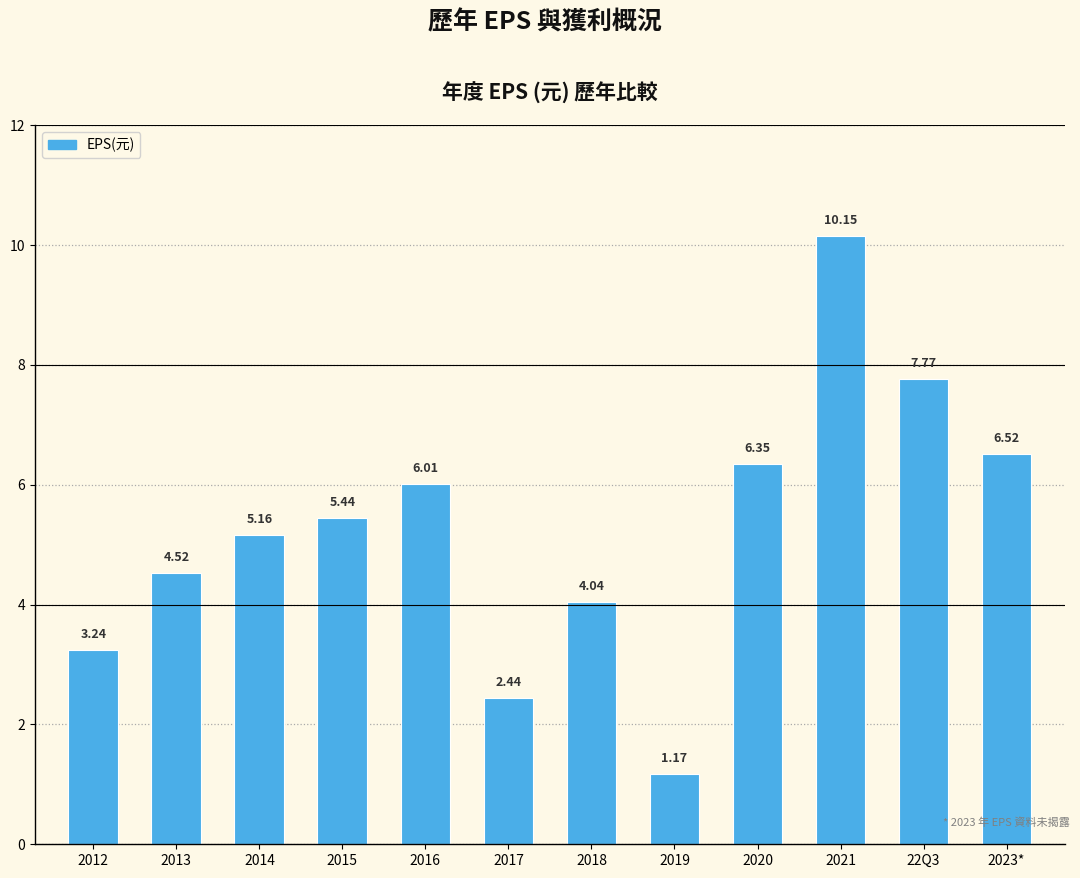

What is the difference between the values at 2015 and 2013?

0.9